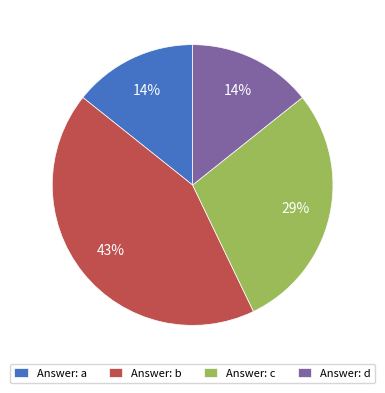

What is the ratio of the value at Answer: b to the value at Answer: c?

1.5